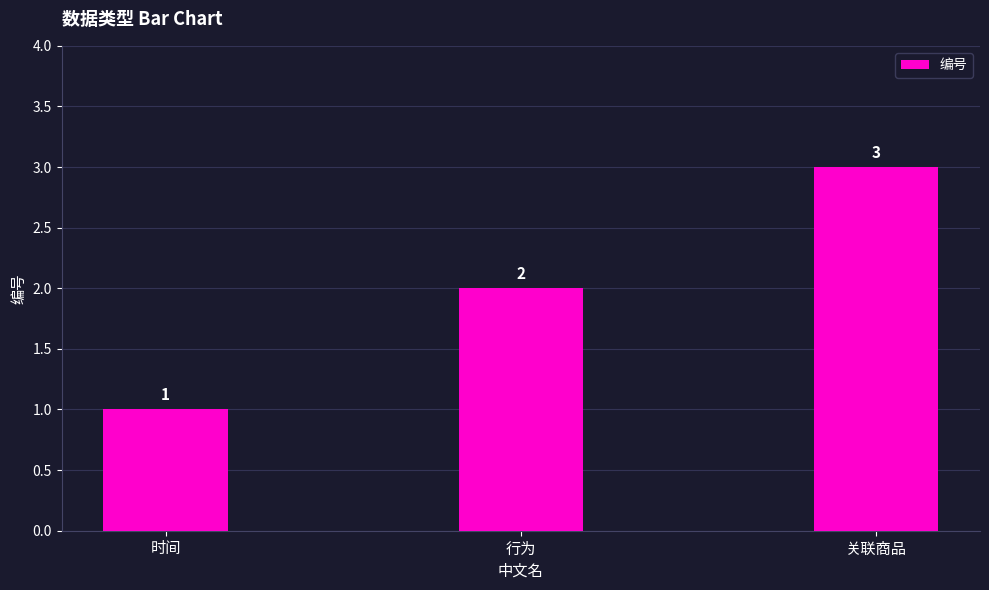

Read the value at 关联商品.

3